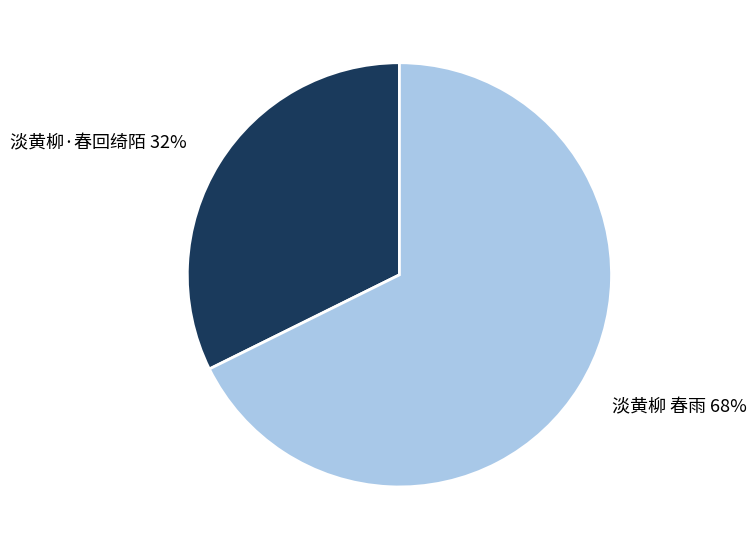

Count the number of slices in the pie.

2